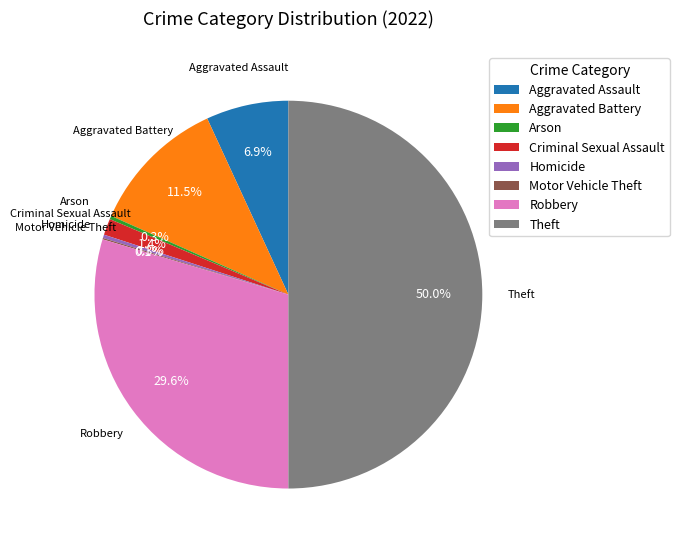

Combined, what portion of the pie is Robbery and Criminal Sexual Assault?

31.0%